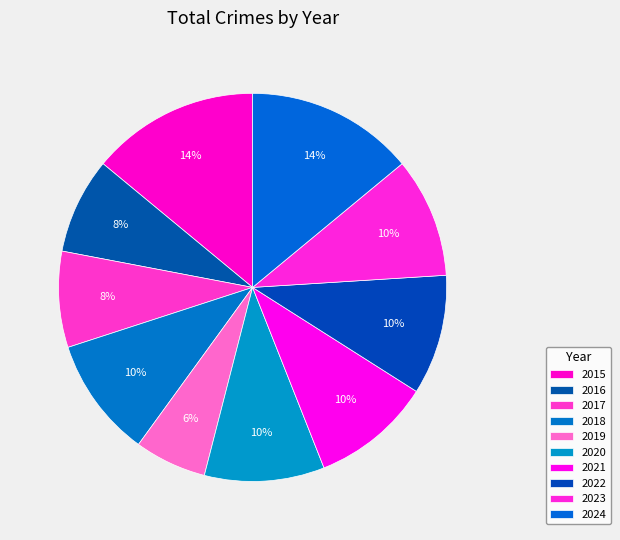

What is the total percentage of 2021 and 2023?

20.0%